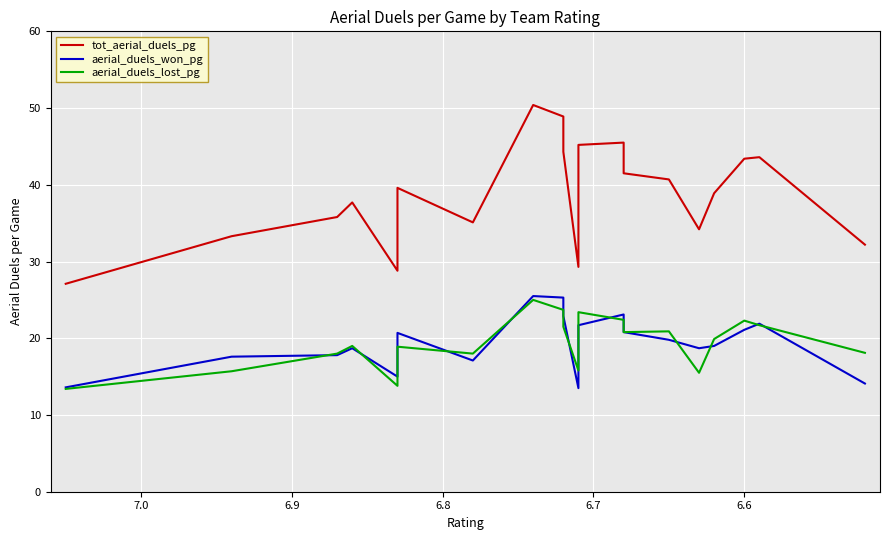

Which series has the largest total across all categories?

tot_aerial_duels_pg